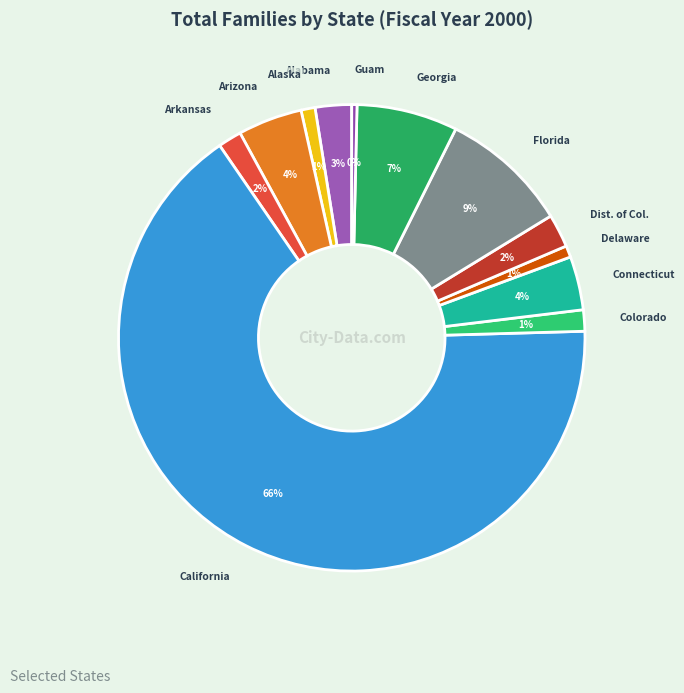

What is the largest slice in the pie chart?

California